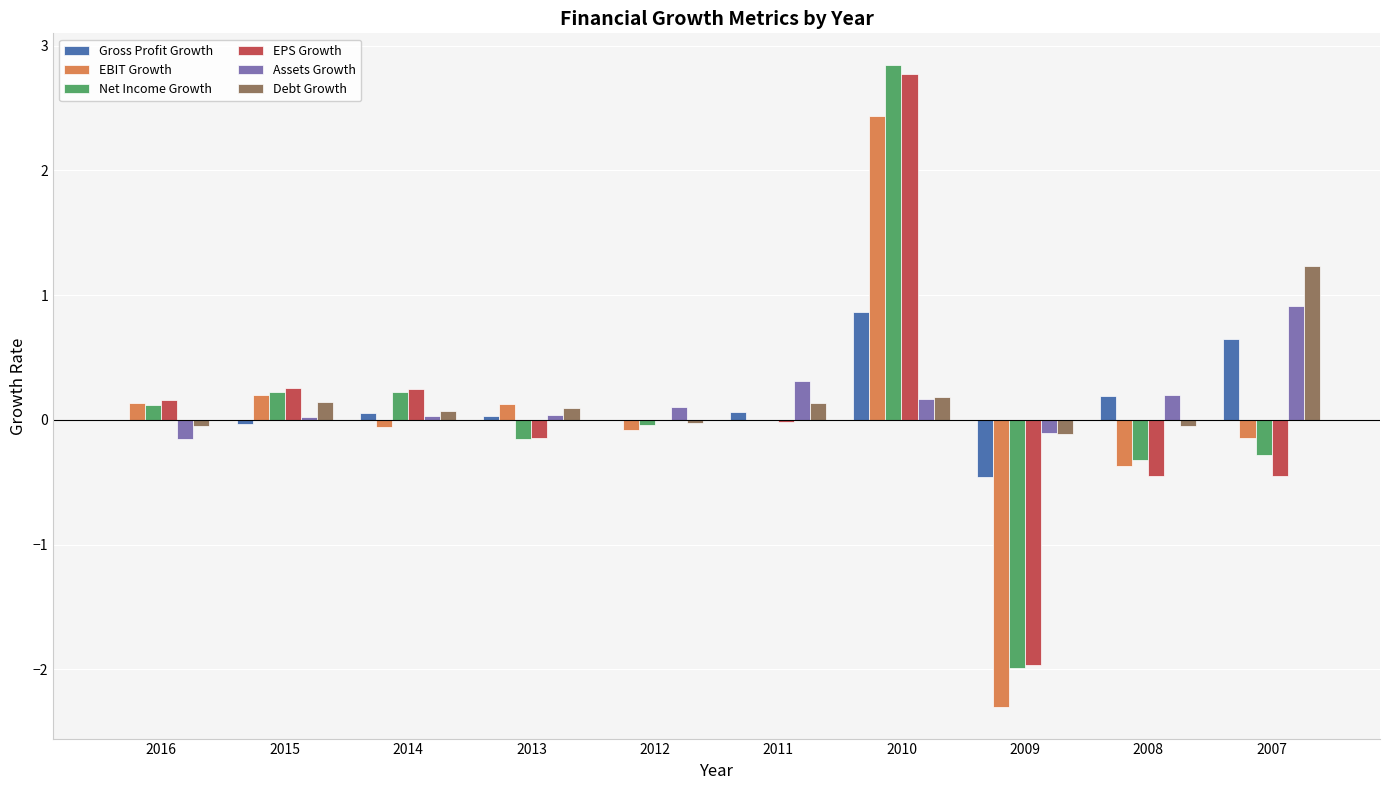

How many distinct data groups are displayed?

6